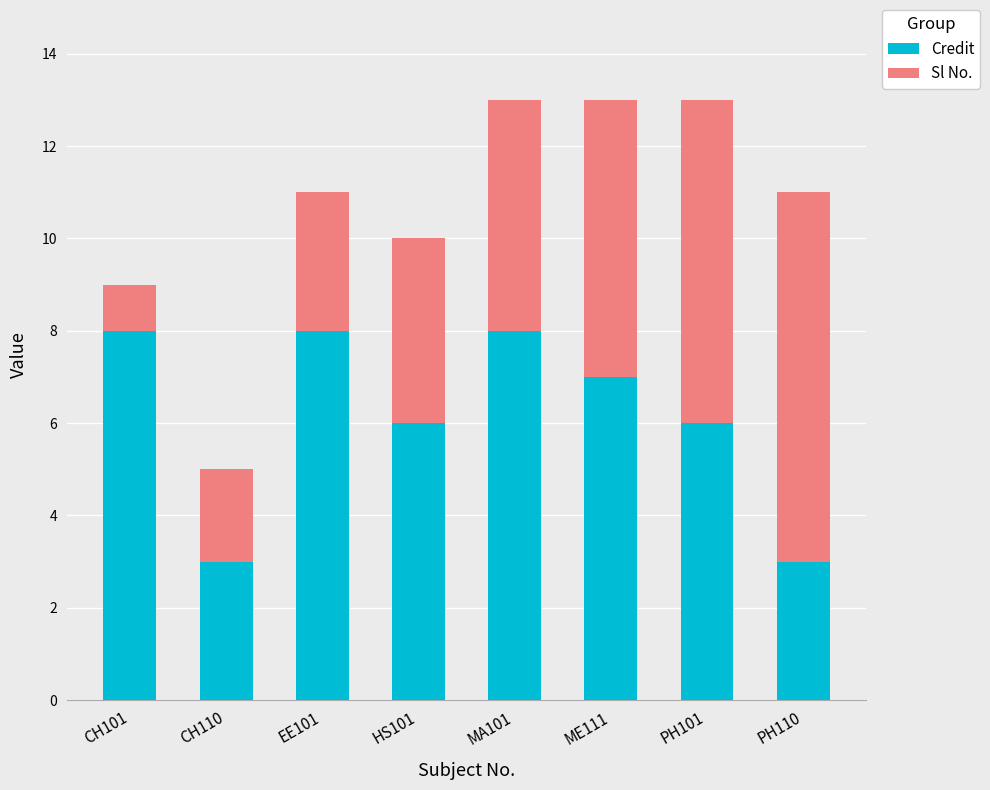

What are all the series names shown in the legend?

Credit, Sl No.